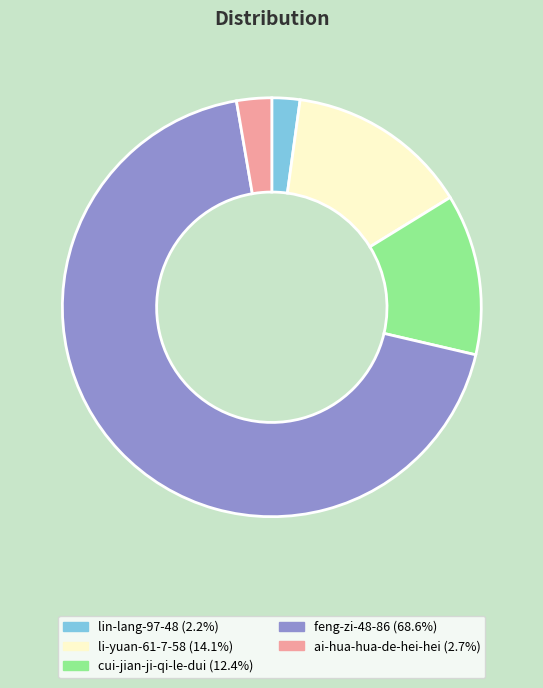

Which category has the biggest portion of the pie?

feng-zi-48-86